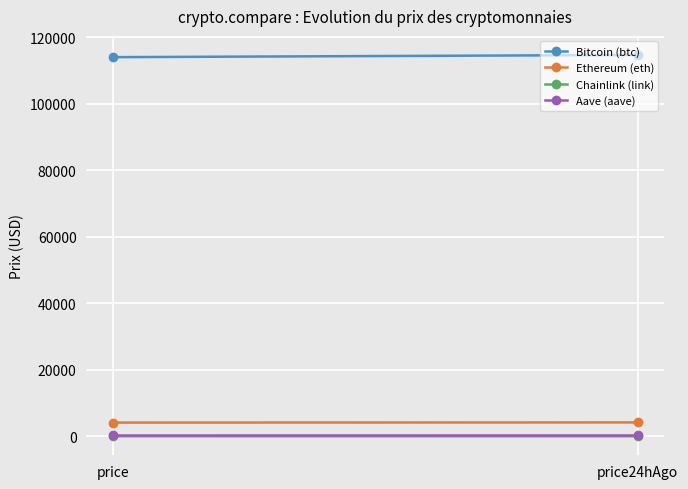

What position from the right is price?

2